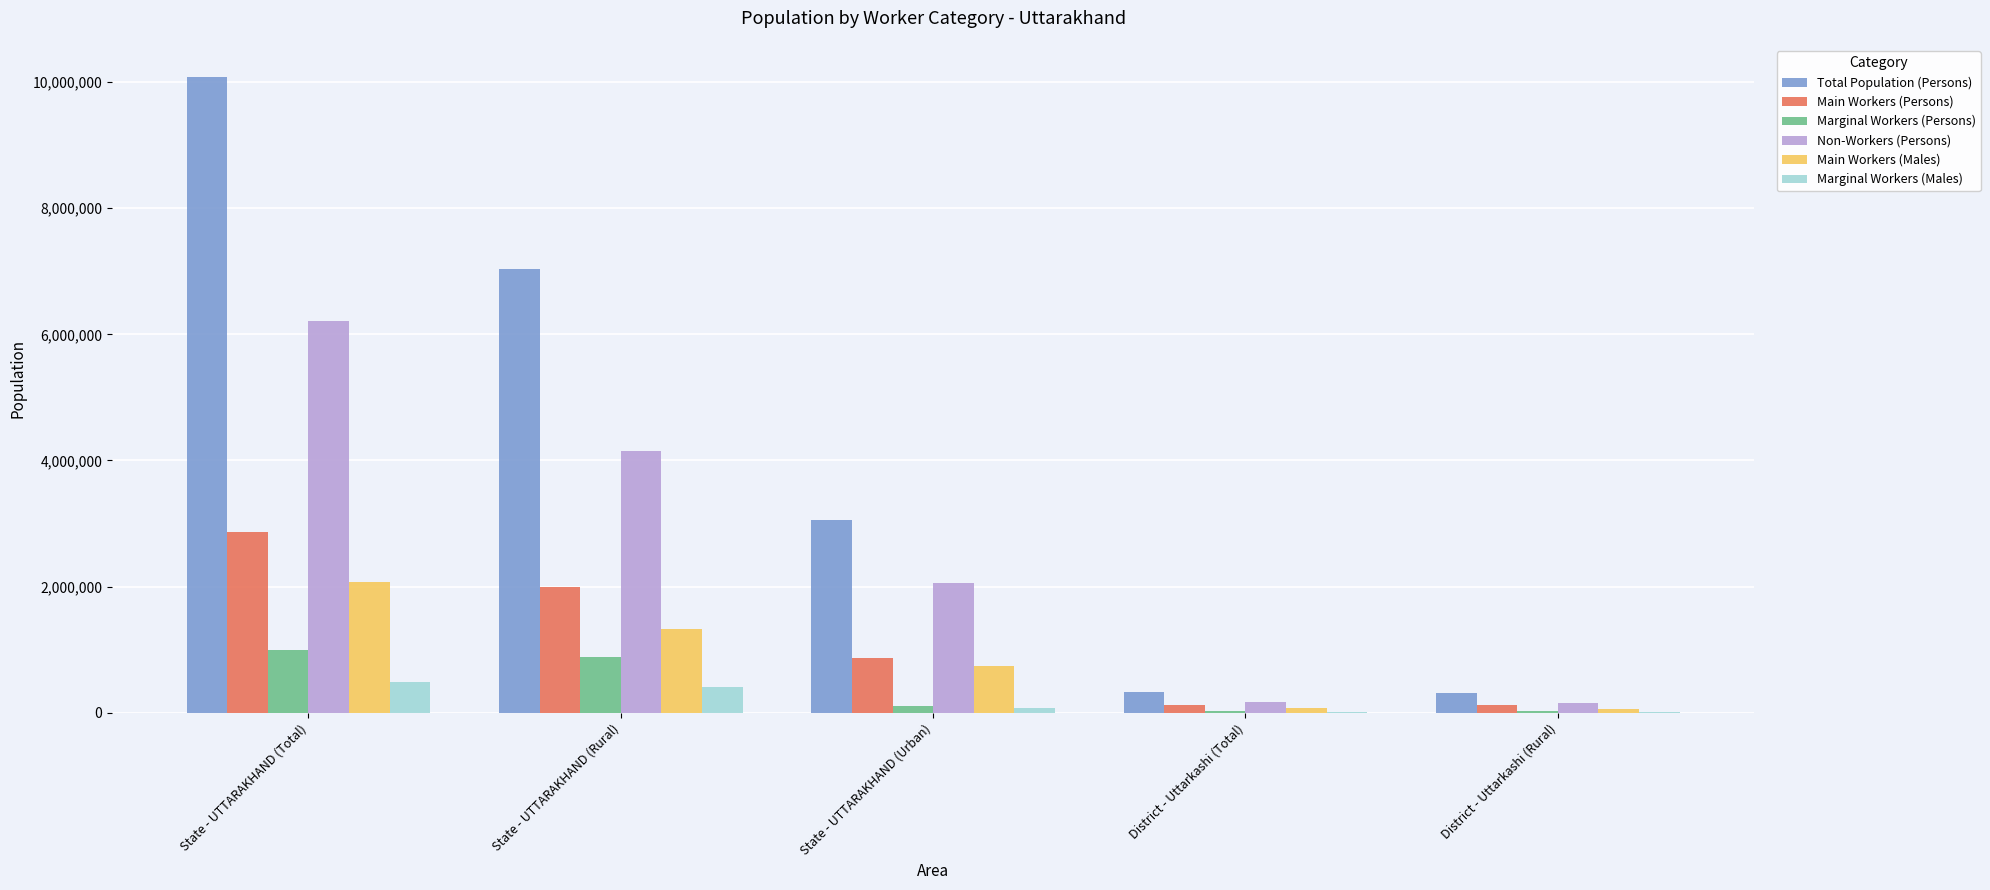

Are the bars horizontal?

No